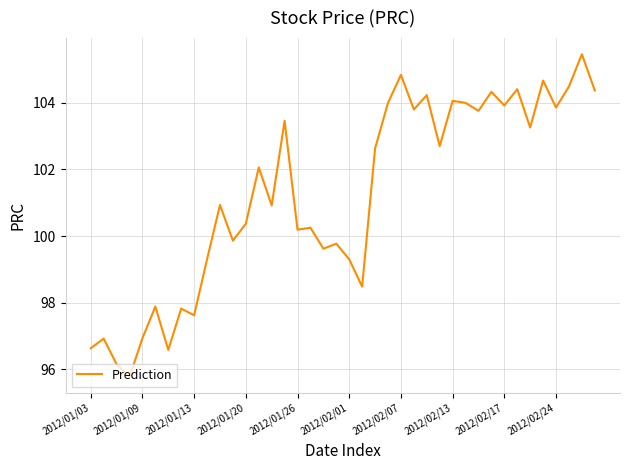

What is the difference between the maximum and minimum values?

9.7